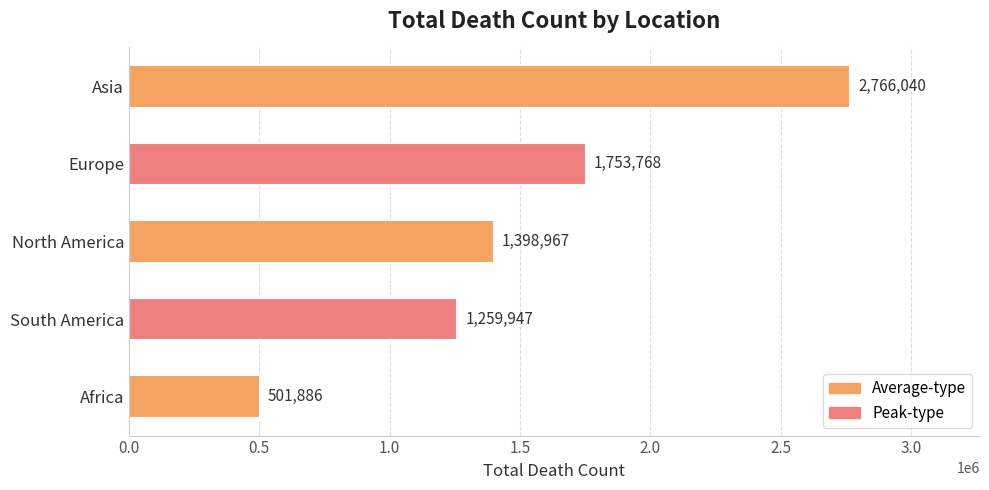

Reading top to bottom, transcribe all the data shown in this chart.

Asia=2766040	Europe=1753768	North America=1398967	South America=1259947	Africa=501886